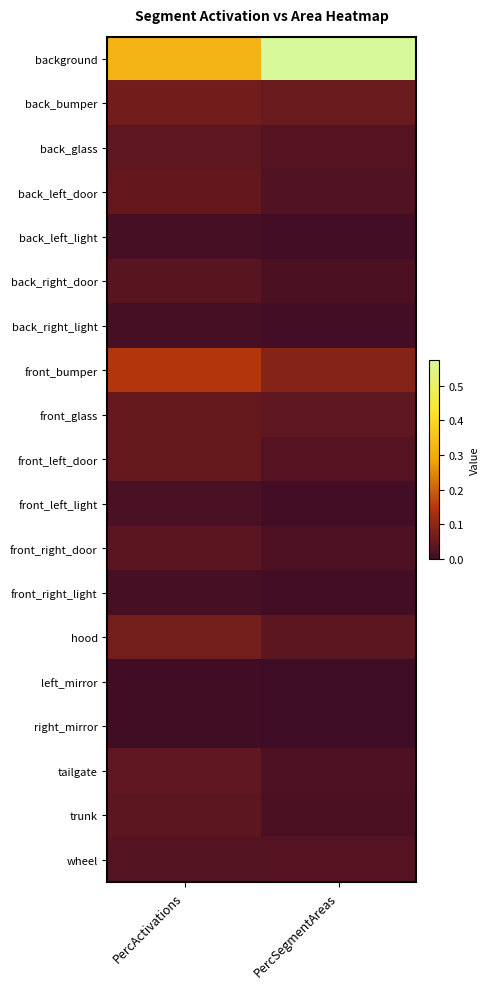

Reading right to left, transcribe all the data shown in this chart.

background: PercSegmentAreas=0.6	PercActivations=0.3
back_bumper: PercSegmentAreas=0.1	PercActivations=0.1
back_glass: PercSegmentAreas=0.0	PercActivations=0.0
back_left_door: PercSegmentAreas=0.0	PercActivations=0.0
back_left_light: PercSegmentAreas=0.0	PercActivations=0.0
back_right_door: PercSegmentAreas=0.0	PercActivations=0.0
back_right_light: PercSegmentAreas=0.0	PercActivations=0.0
front_bumper: PercSegmentAreas=0.1	PercActivations=0.1
front_glass: PercSegmentAreas=0.0	PercActivations=0.0
front_left_door: PercSegmentAreas=0.0	PercActivations=0.0
front_left_light: PercSegmentAreas=0.0	PercActivations=0.0
front_right_door: PercSegmentAreas=0.0	PercActivations=0.0
front_right_light: PercSegmentAreas=0.0	PercActivations=0.0
hood: PercSegmentAreas=0.0	PercActivations=0.1
left_mirror: PercSegmentAreas=0.0	PercActivations=0.0
right_mirror: PercSegmentAreas=0.0	PercActivations=0.0
tailgate: PercSegmentAreas=0.0	PercActivations=0.0
trunk: PercSegmentAreas=0.0	PercActivations=0.0
wheel: PercSegmentAreas=0.0	PercActivations=0.0